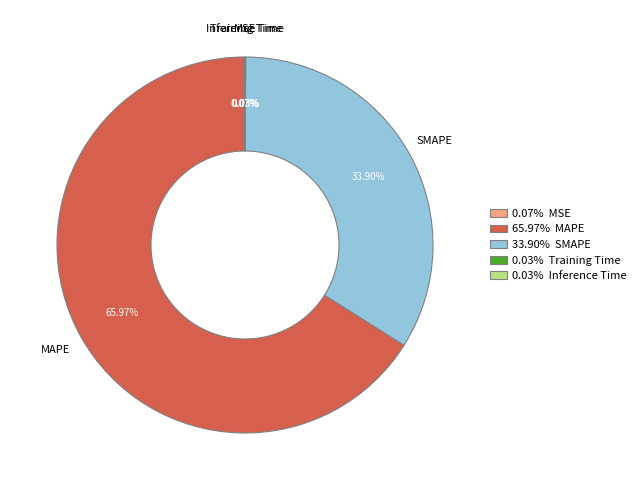

What is the largest slice in the pie chart?

MAPE